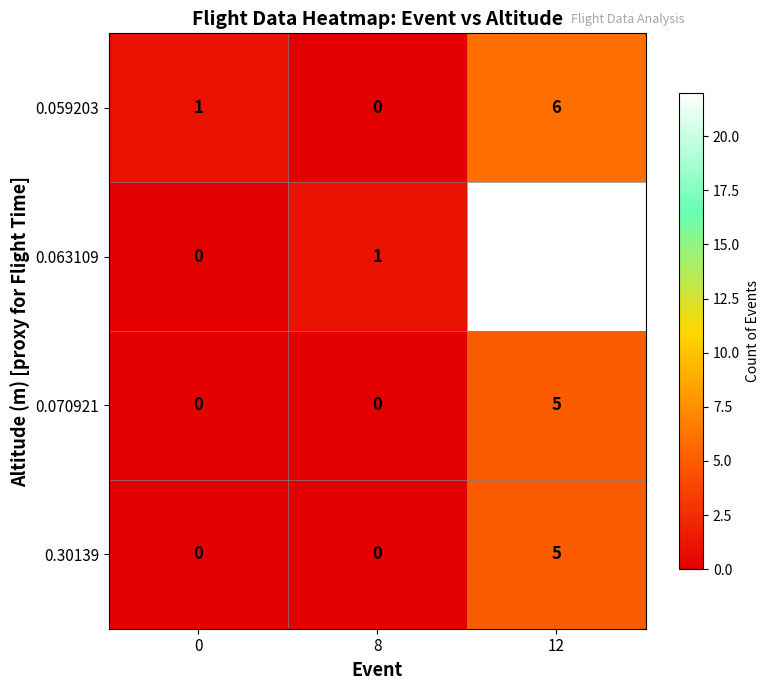

What is the greatest value displayed?

22